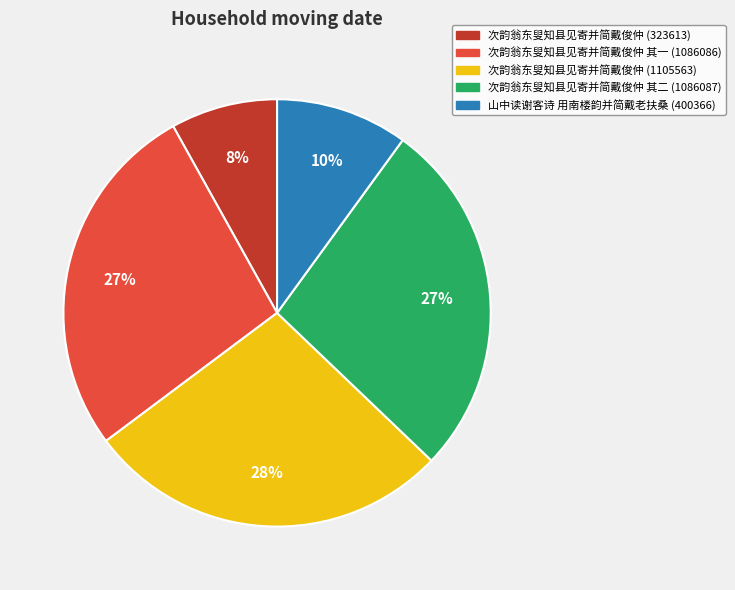

Approximately how many times larger is the value at 次韵翁东叟知县见寄并简戴俊仲 (323613) compared to 次韵翁东叟知县见寄并简戴俊仲 其二 (1086087)?

0.3